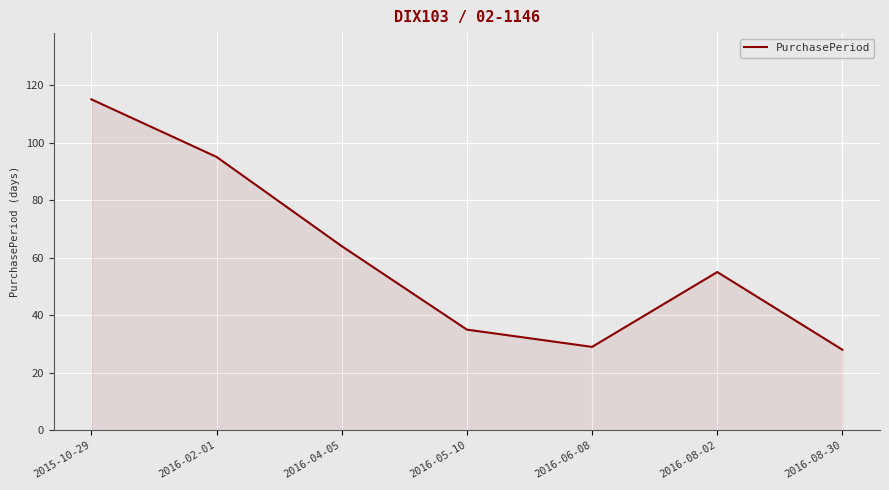

At which label does the data first exceed 55?

2015-10-29